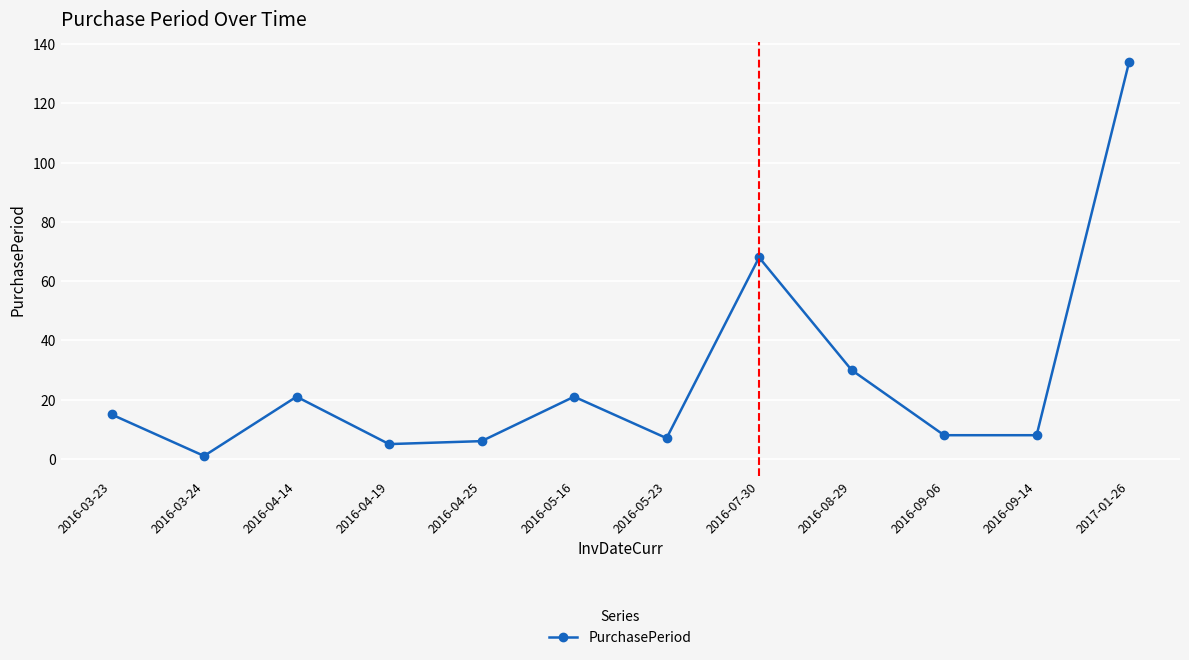

What is the maximum value shown in the chart?

134